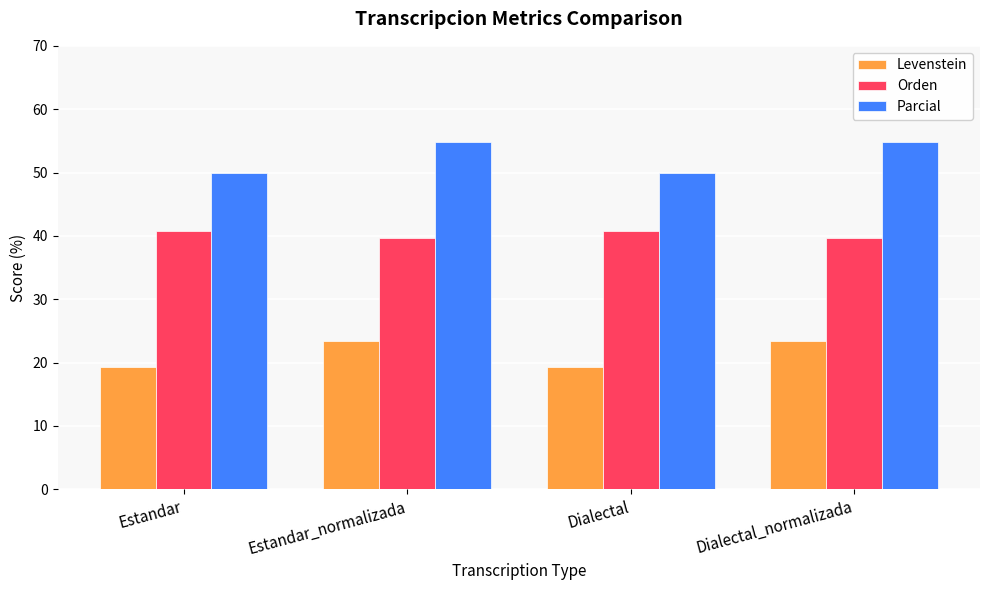

What is the spread (max minus min) of values at Dialectal_normalizada?

31.4